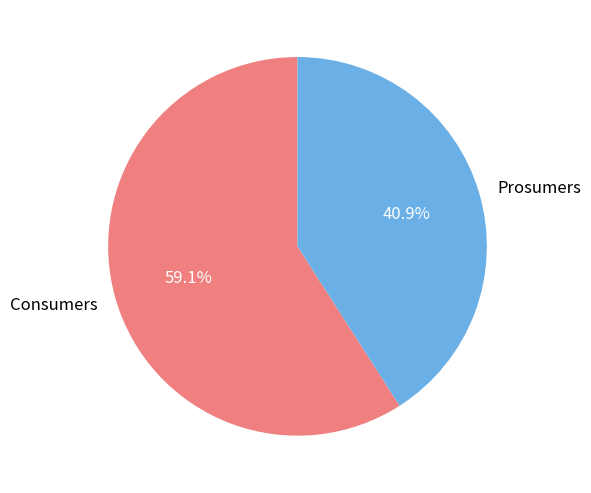

What is the total percentage of Consumers and Prosumers?

100.0%